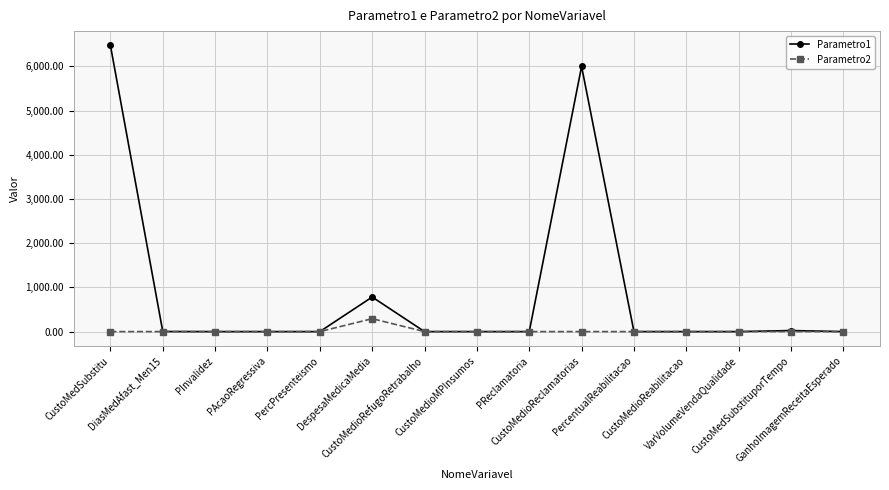

Which series has the largest total across all categories?

Parametro1